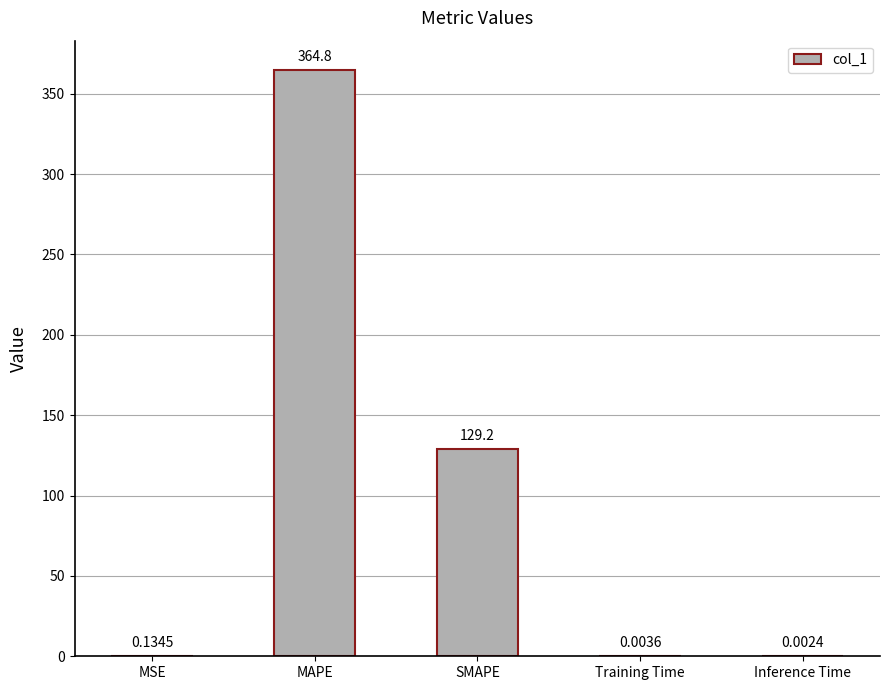

What is the sum of all values?

494.1